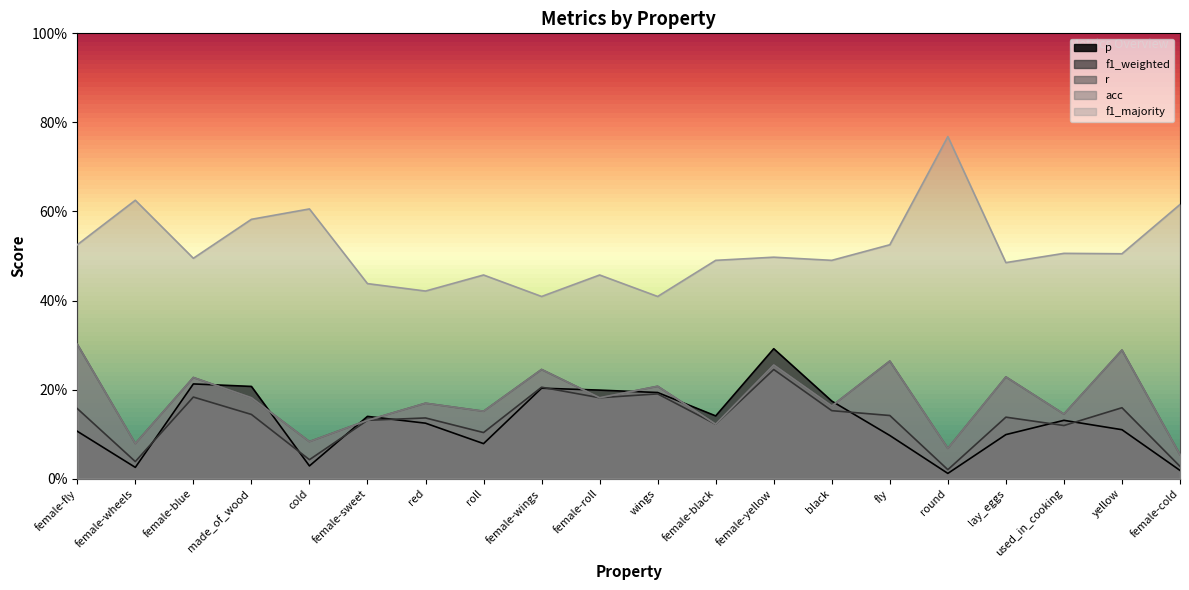

What is the difference between the second highest and second lowest values in the r series?

0.2